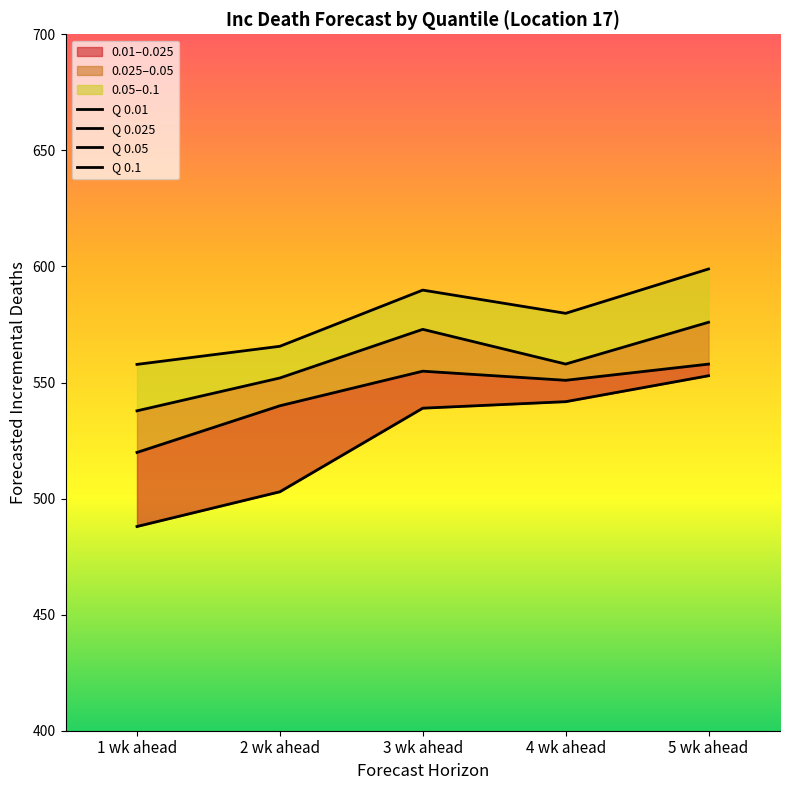

How many values in the 0.1 series exceed 579?

3